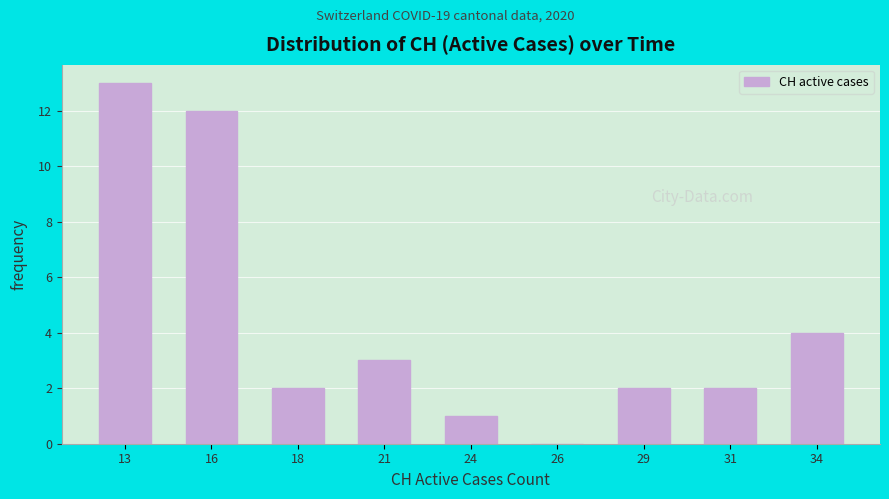

Reading left to right, extract all data points from this chart.

13=13	16=12	18=2	21=3	24=1	26=0	29=2	31=2	34=4